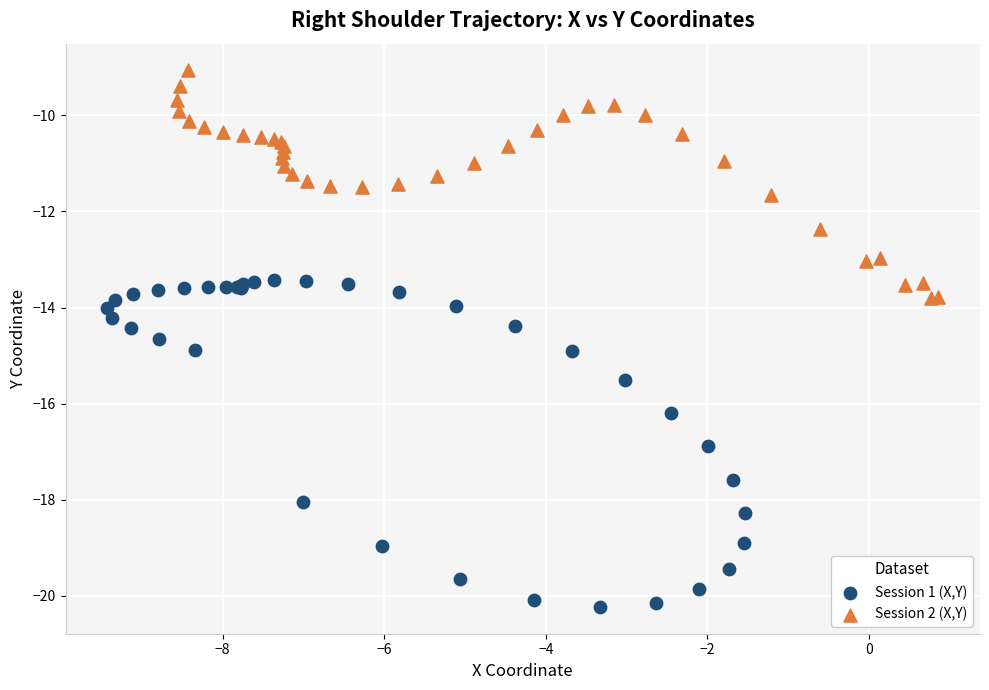

Which series has the widest spread of Y values?

Session 1 (X,Y)